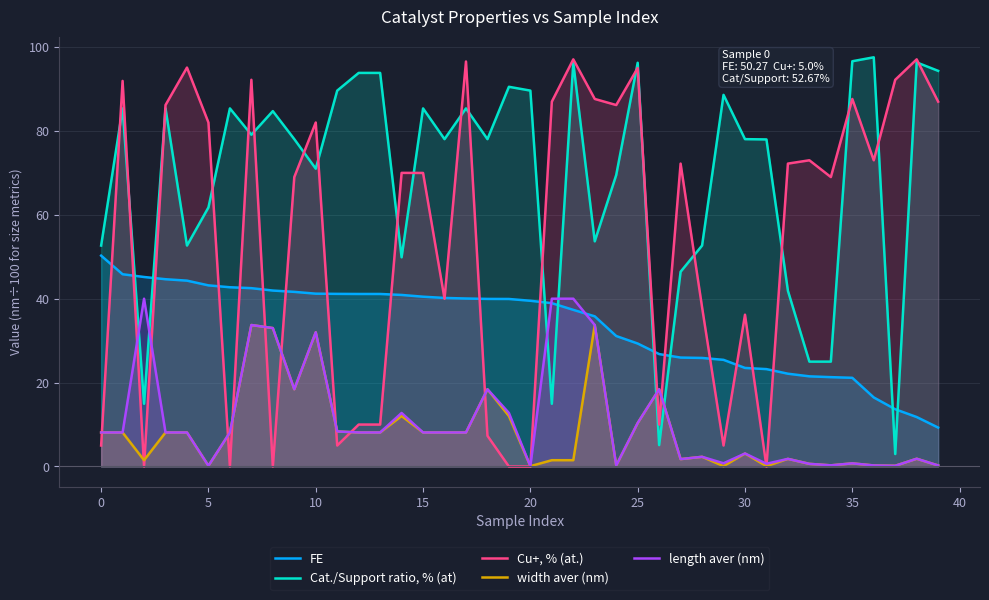

How many intersections are there between Cat./Support ratio, % (at) and length aver (nm)?

6